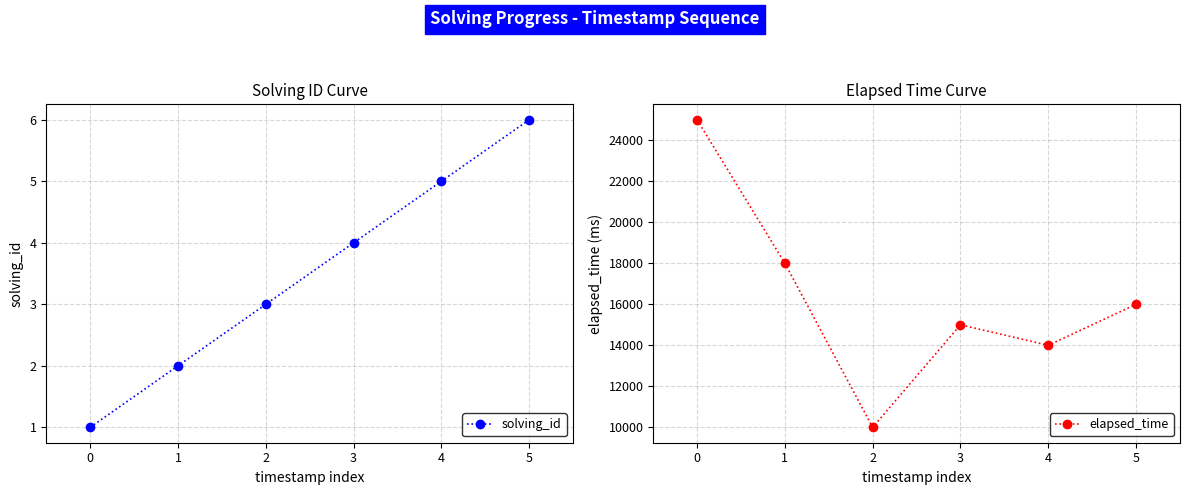

At which label does solving_id first exceed 4?

4